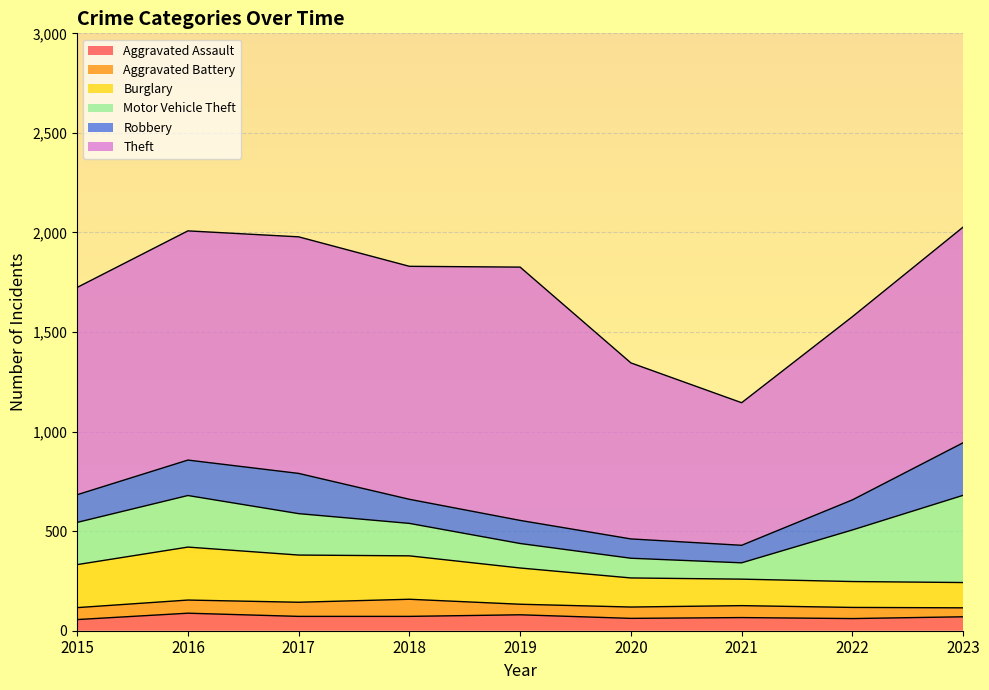

Which series has the widest spread of values?

Theft